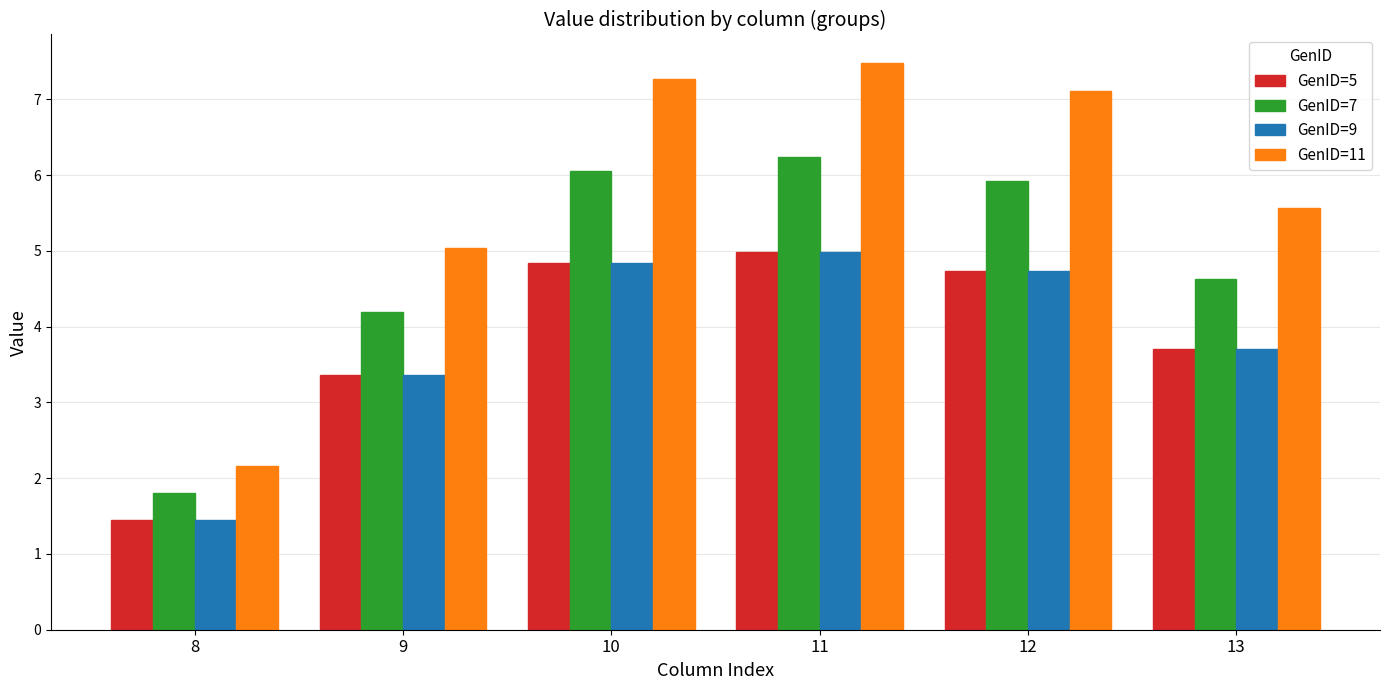

Between 9 and 12, which series saw the biggest shift?

GenID=11